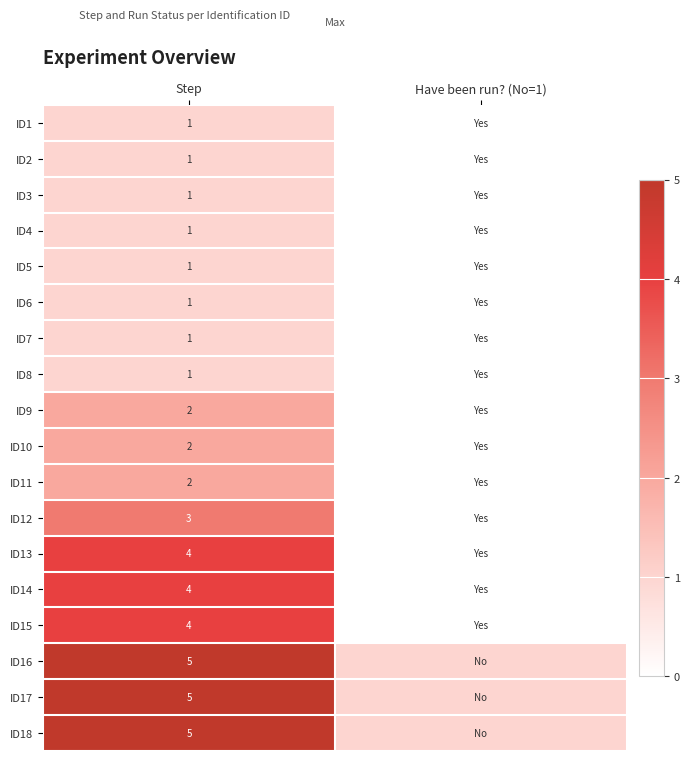

What is the spread (max minus min) of values at Step?

4